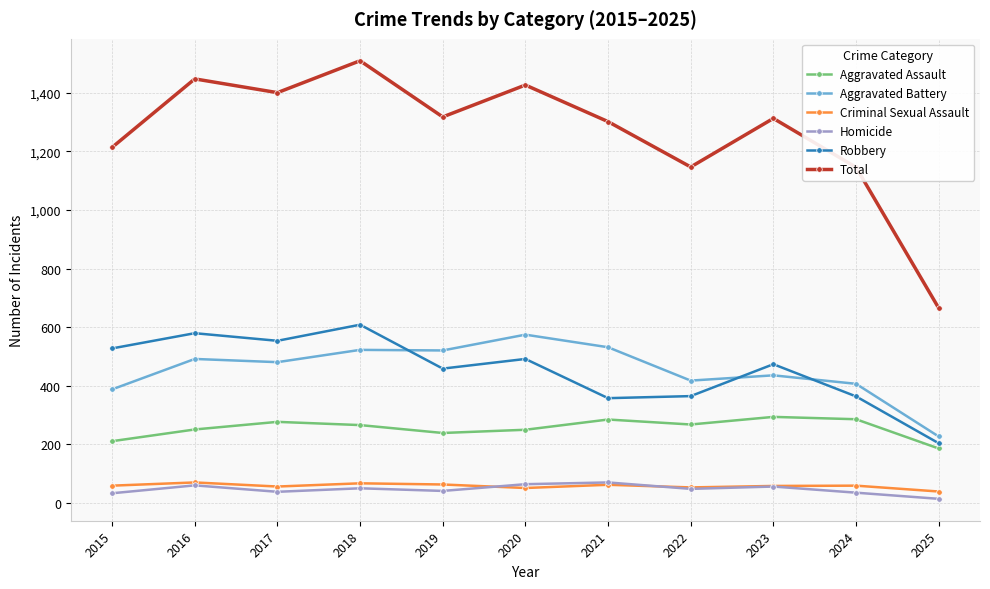

Is the value of Criminal Sexual Assault at 2016 greater than the value of Aggravated Assault at 2023?

No